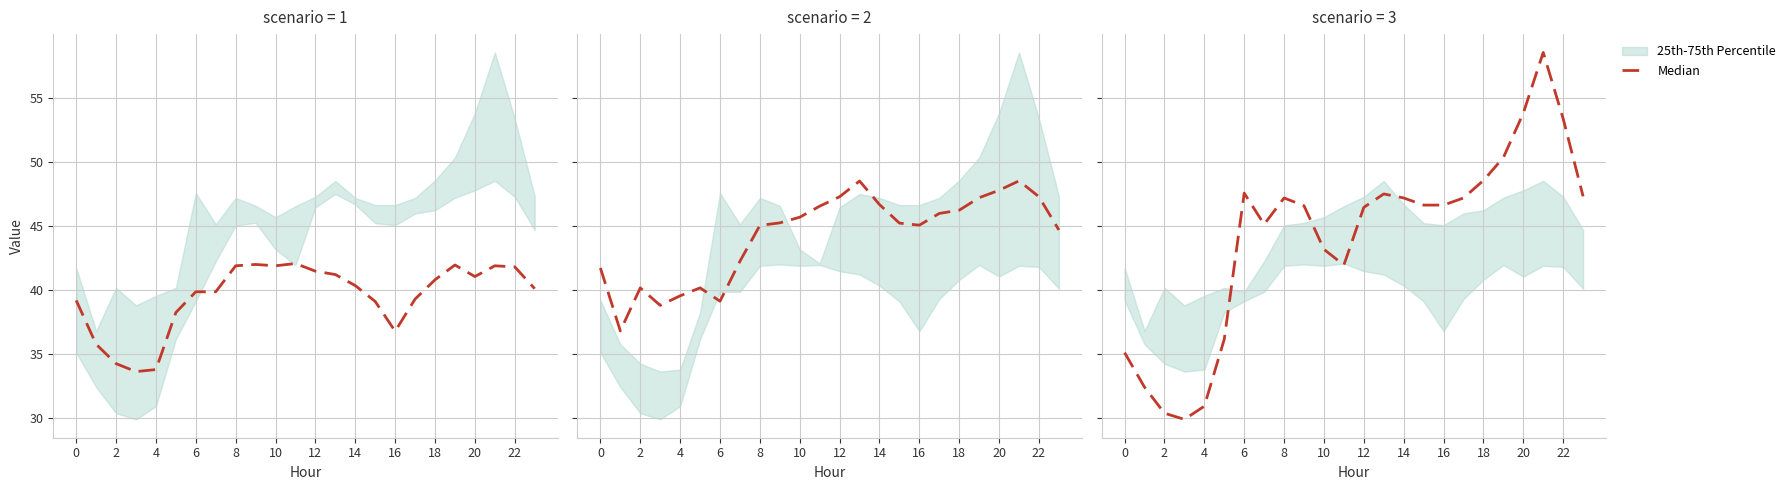

What is the maximum value shown in the chart?

58.5